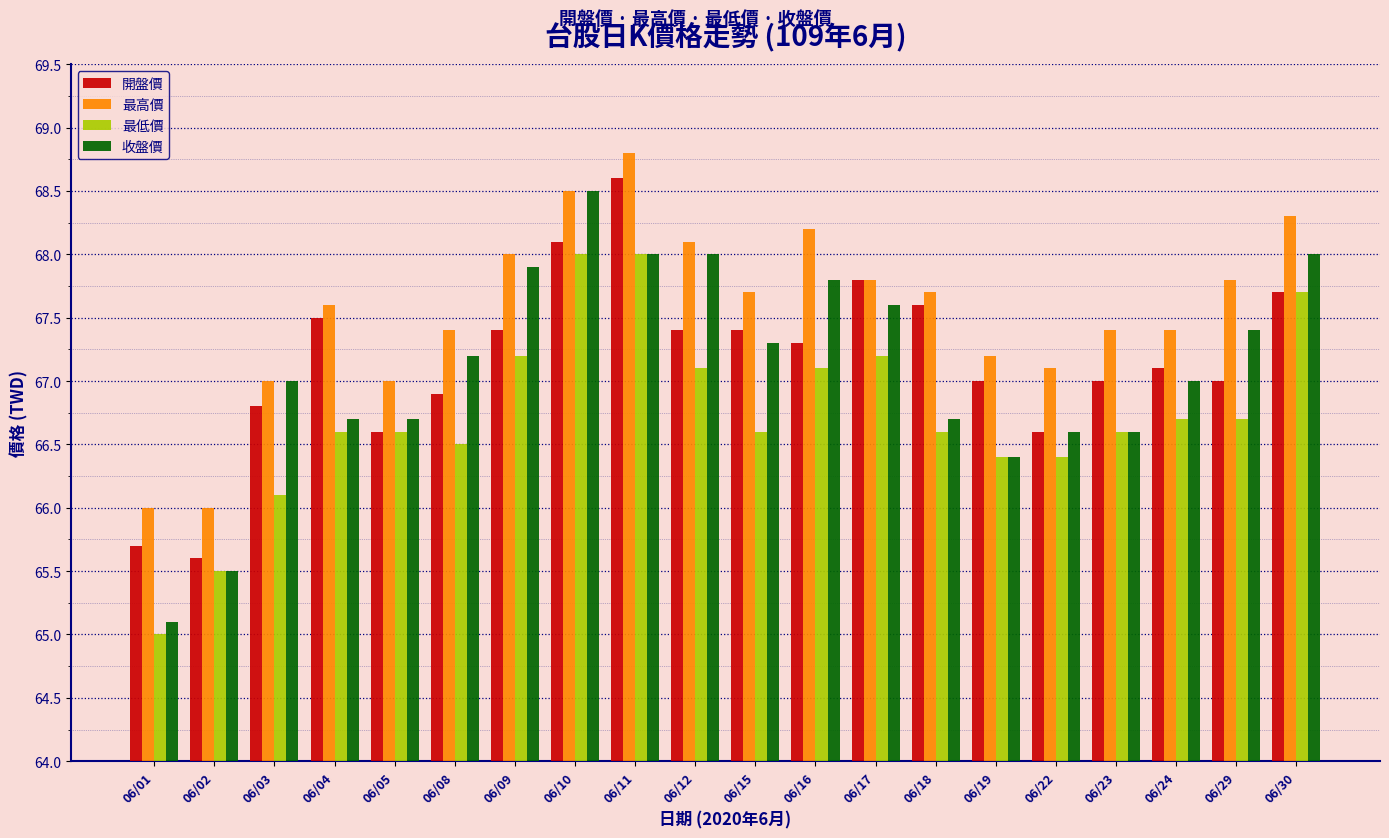

Between 06/12 and 06/15, which series saw the biggest shift?

收盤價